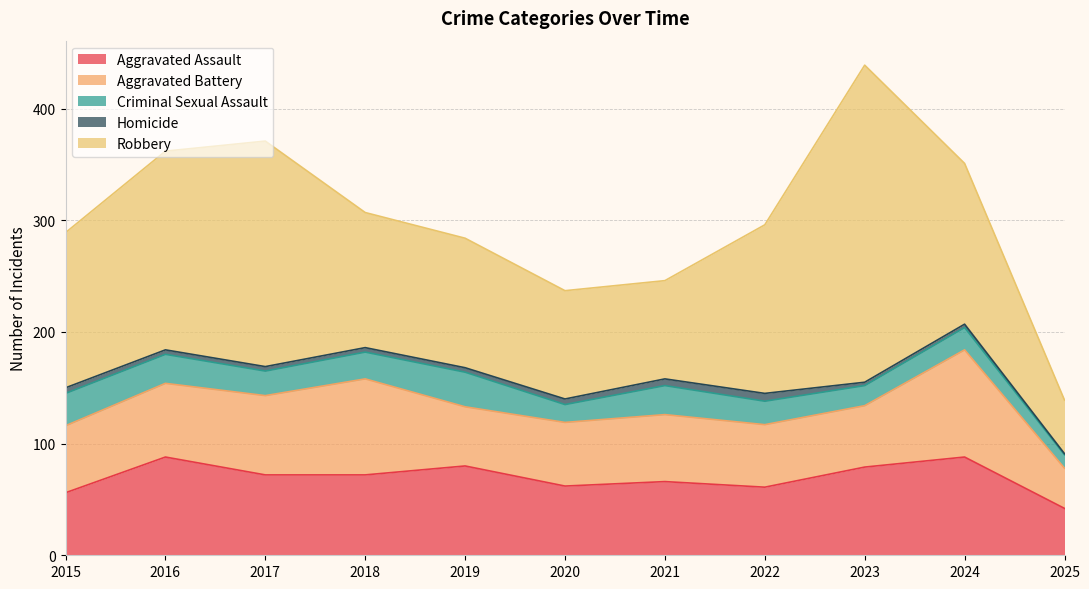

What is the total value across all series at 2016?

362